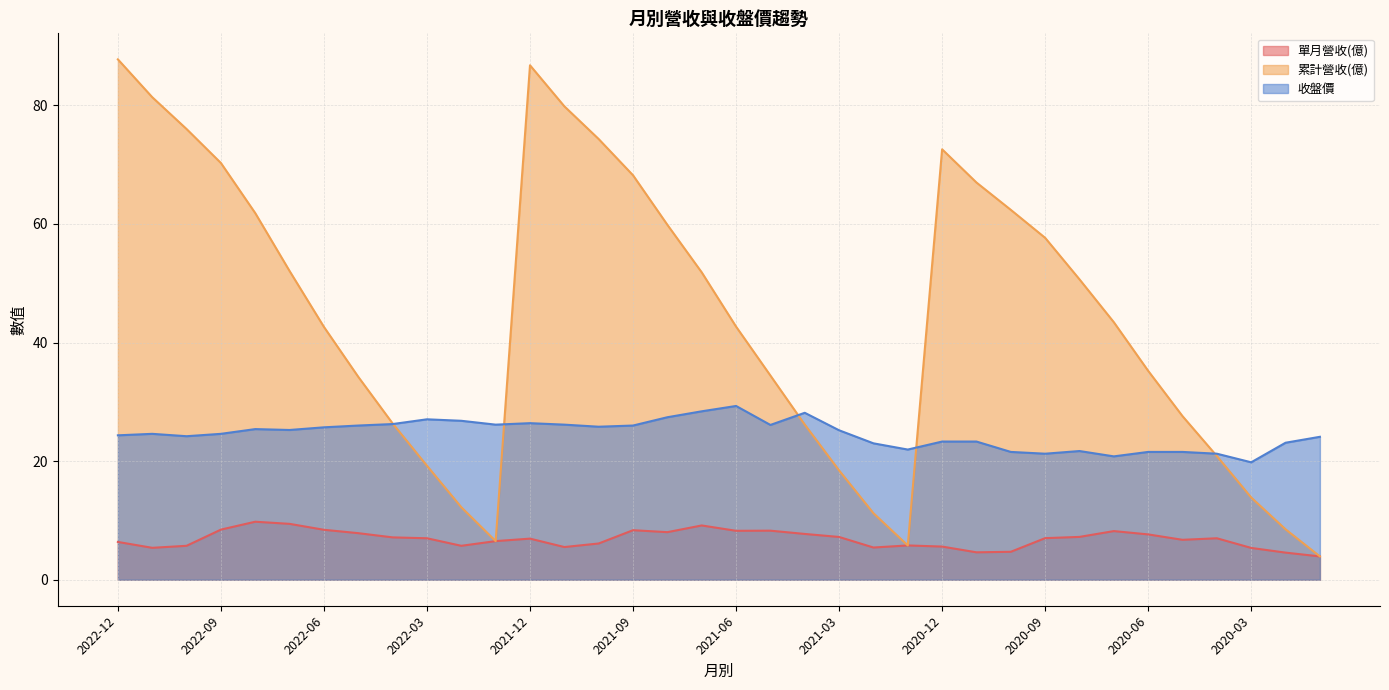

At which category does 單月營收(億) reach its first local valley?

2022-11